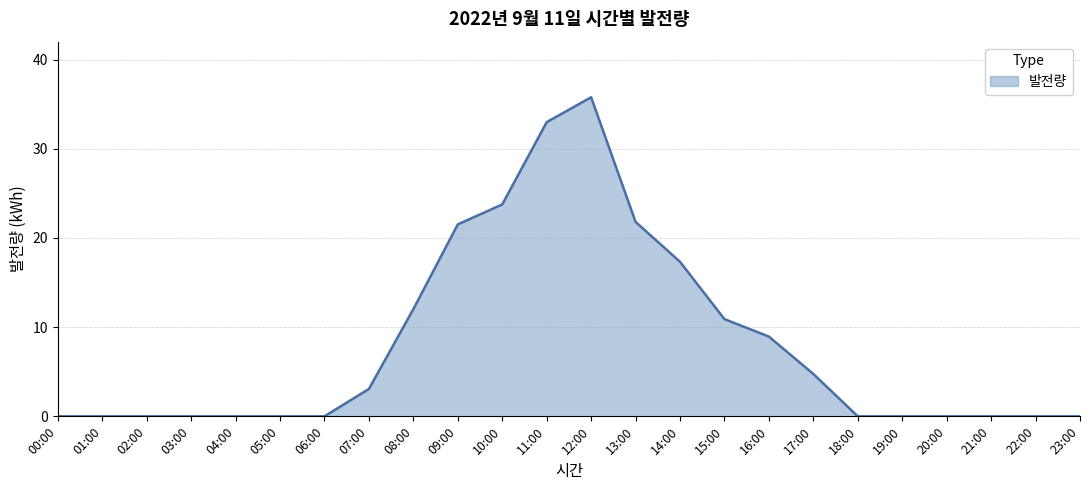

Reading left to right, what are all the values shown in this chart?

00:00=0.0	01:00=0.0	02:00=0.0	03:00=0.0	04:00=0.0	05:00=0.0	06:00=0.0	07:00=3.1	08:00=12.0	09:00=21.5	10:00=23.8	11:00=33.0	12:00=35.8	13:00=21.8	14:00=17.3	15:00=10.9	16:00=8.9	17:00=4.8	18:00=0.0	19:00=0.0	20:00=0.0	21:00=0.0	22:00=0.0	23:00=0.0